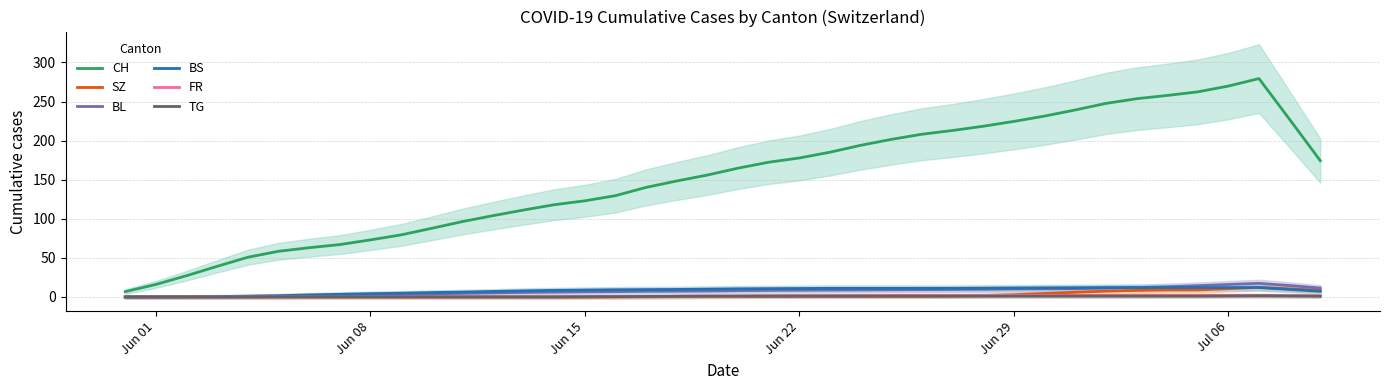

How many positive values does the BS series have?

38